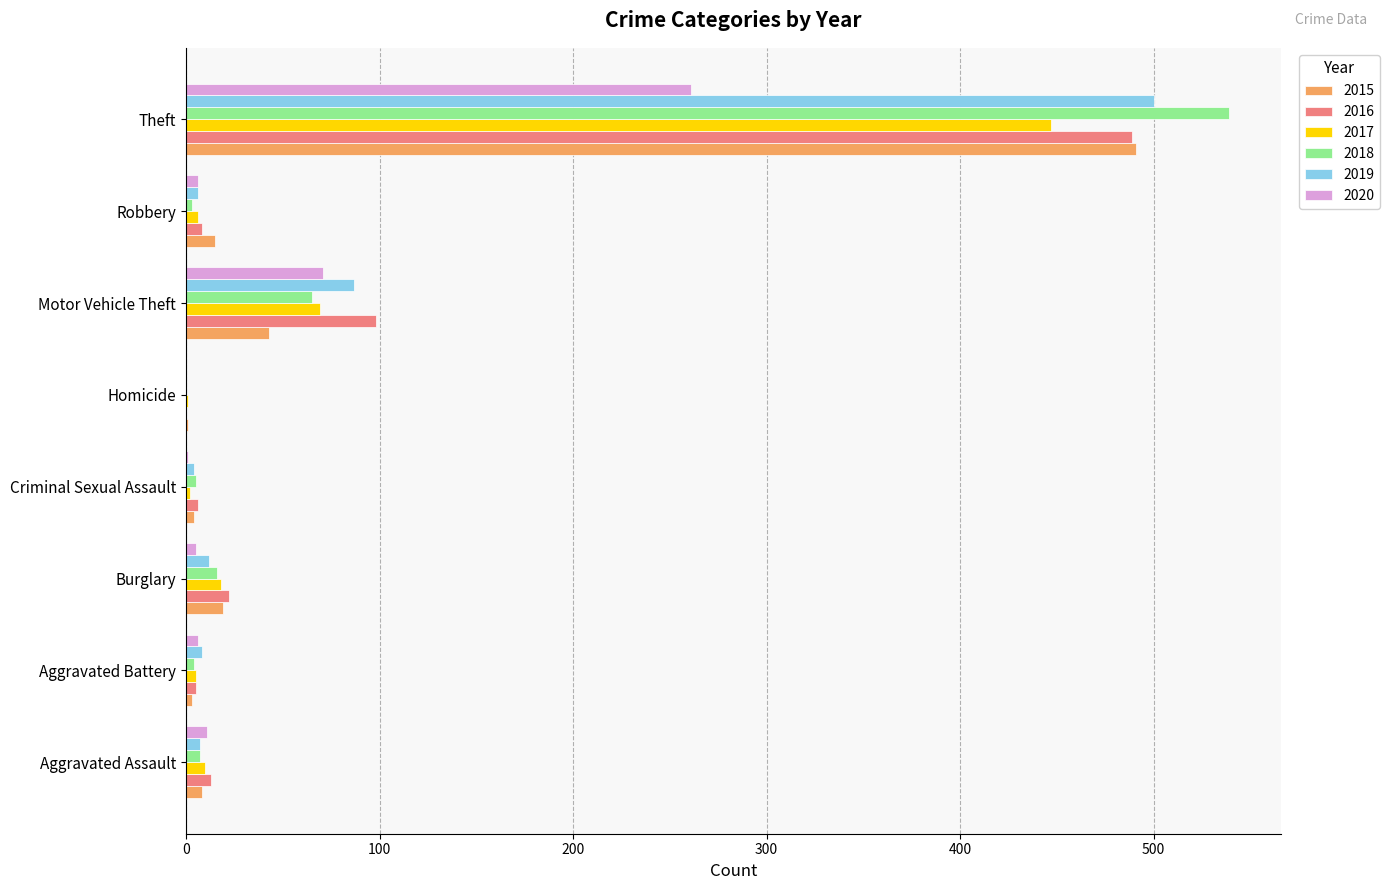

What is the total value across all series at Burglary?

92